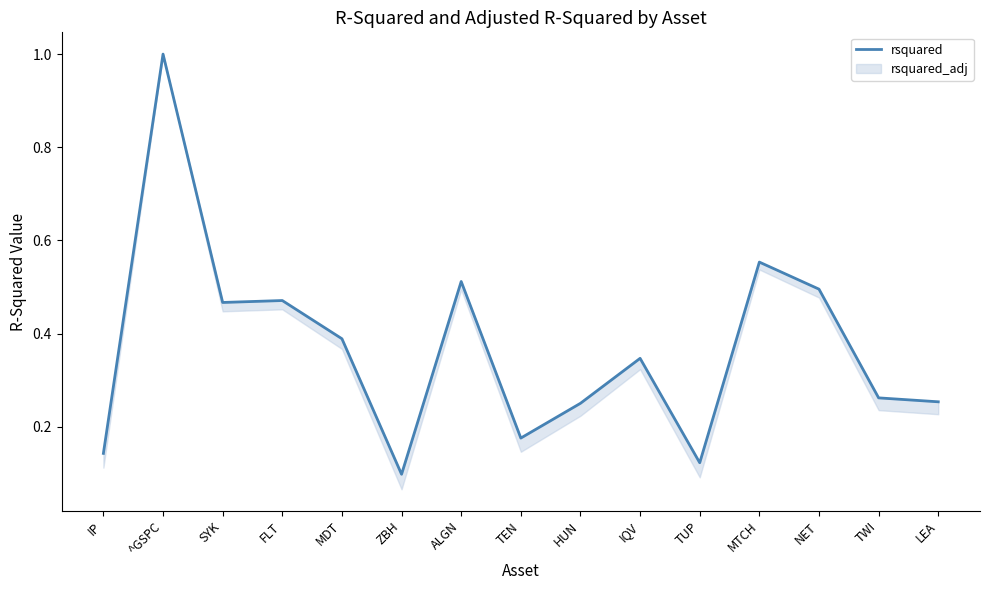

Does the chart have visible grid lines?

No